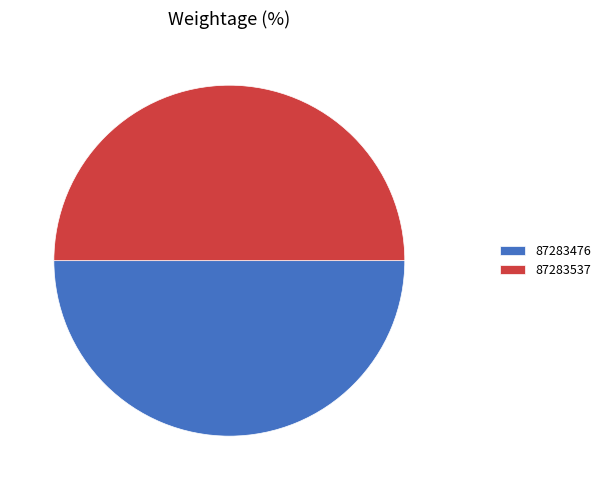

Approximately how many times larger is the value at 87283476 compared to 87283537?

1.0